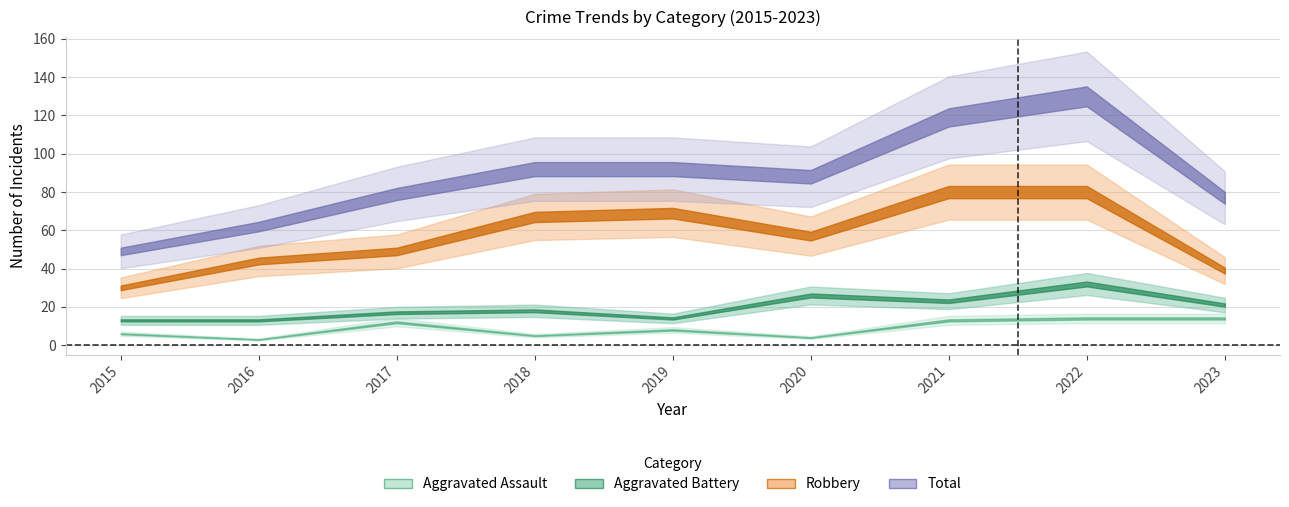

True or false: Robbery and Aggravated Assault intersect in this chart.

False